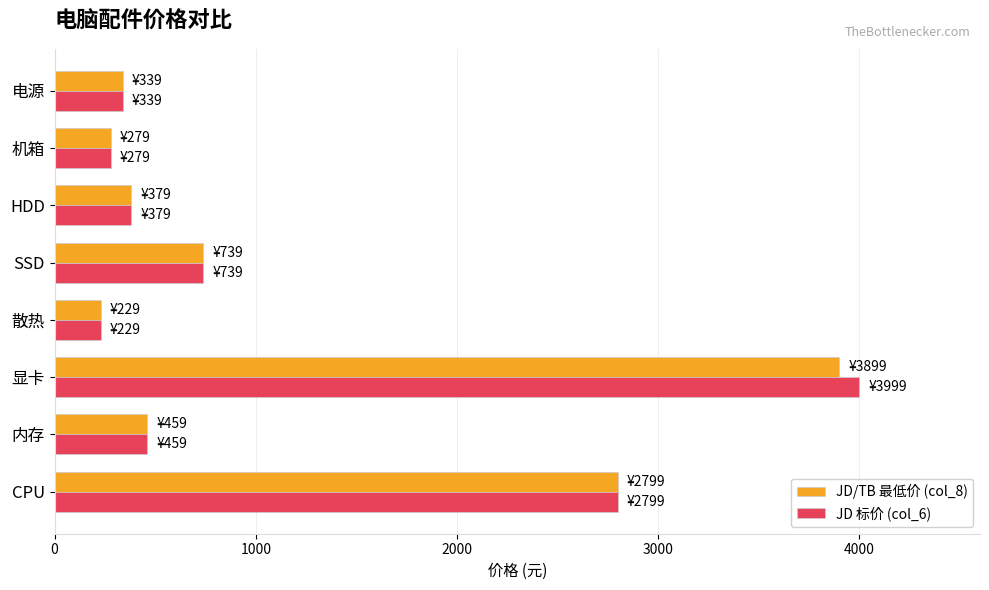

Which series has the largest range (max minus min)?

JD 标价 (col_6)